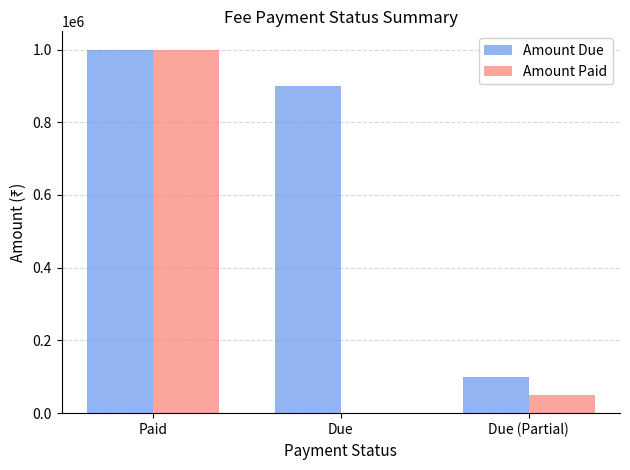

How many data points does each series have?

3